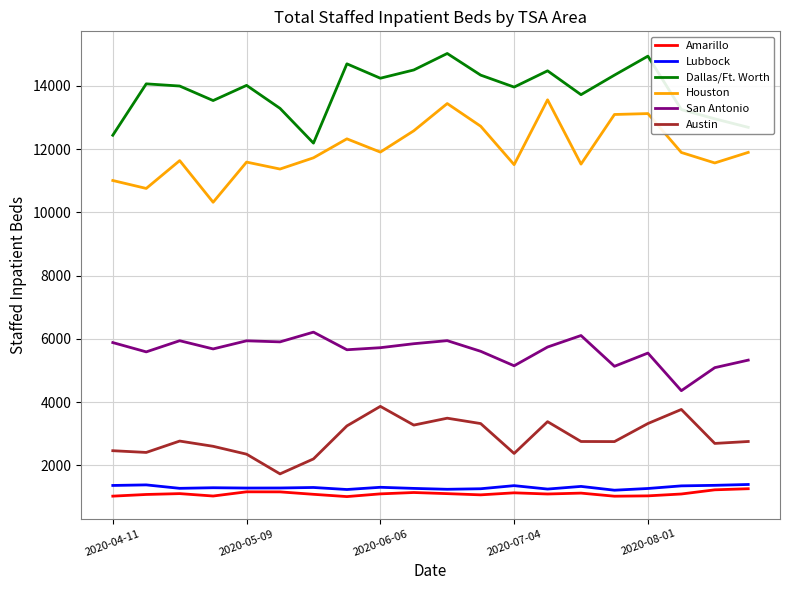

What is the highest value of the San Antonio series?

6216